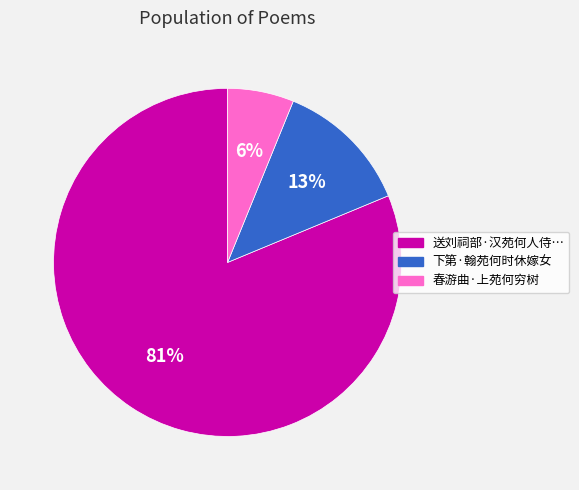

To the nearest percent, what is the average slice percentage?

33%